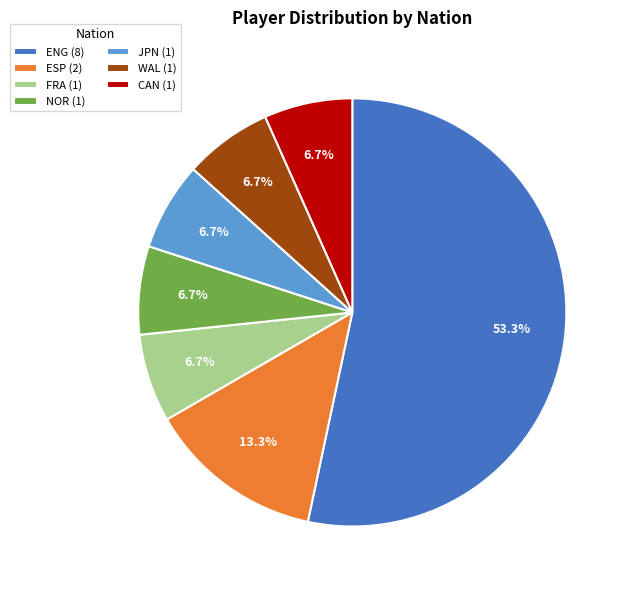

Do ESP (2) and JPN (1) together represent more than half of the pie?

No